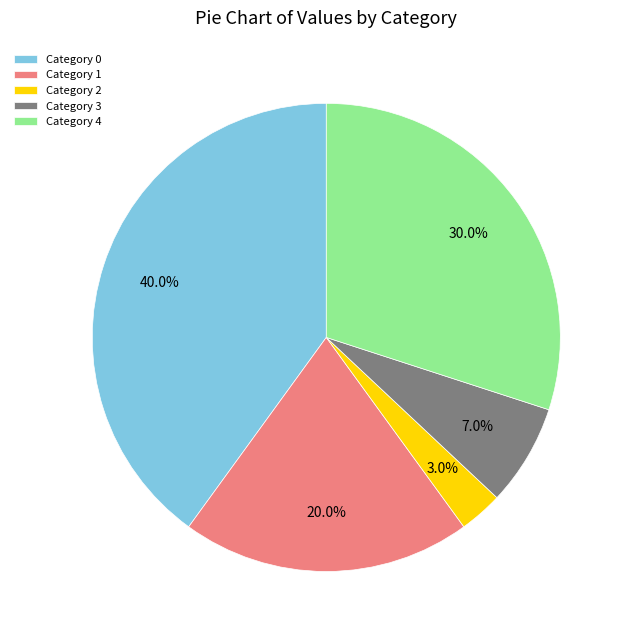

Which category has the smallest portion of the pie?

Category 2